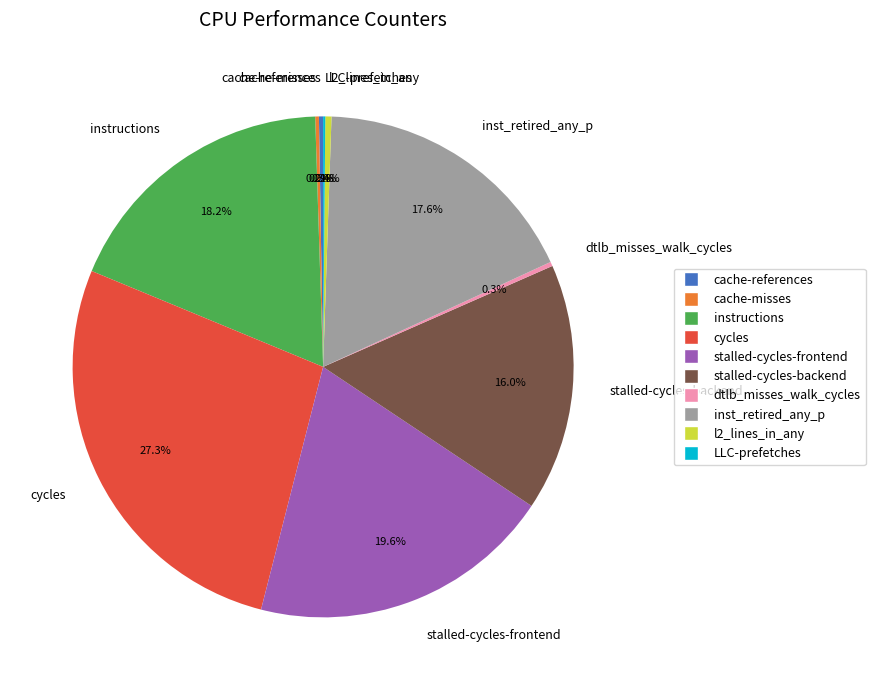

To the nearest percent, what percentage of the pie is stalled-cycles-backend?

16%